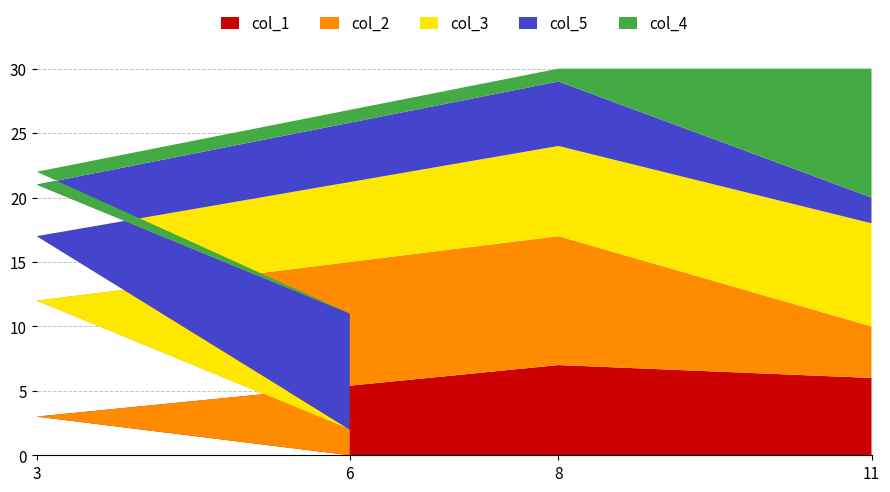

Reading right to left, transcribe all the data shown in this chart.

col_1: 6	7	3	0
col_2: 4	10	9	2
col_3: 8	7	5	0
col_5: 2	5	4	9
col_4: 10	1	1	0